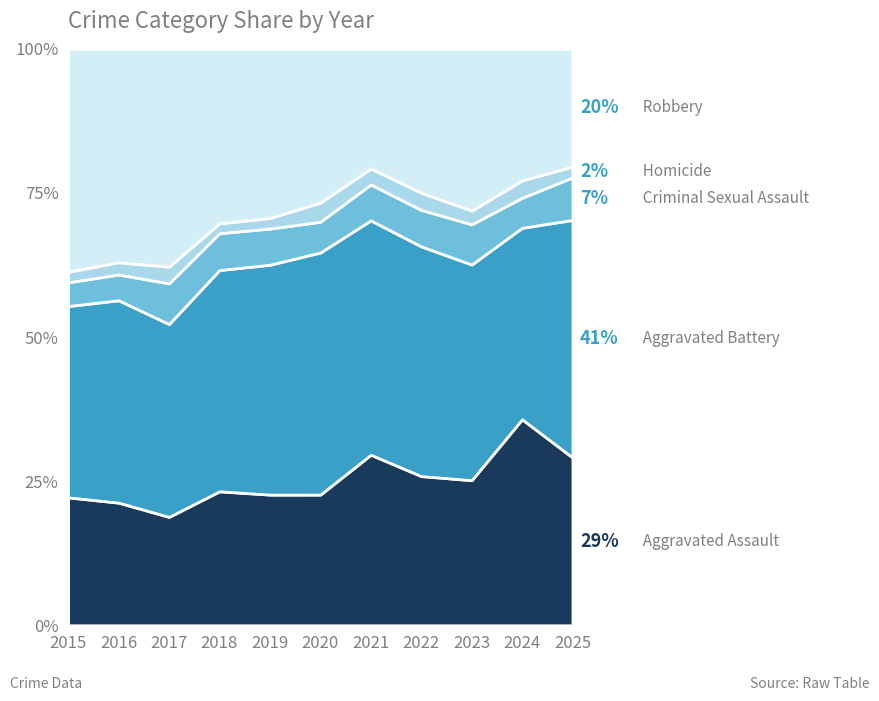

What is the total value across all series at 2024?

100.0